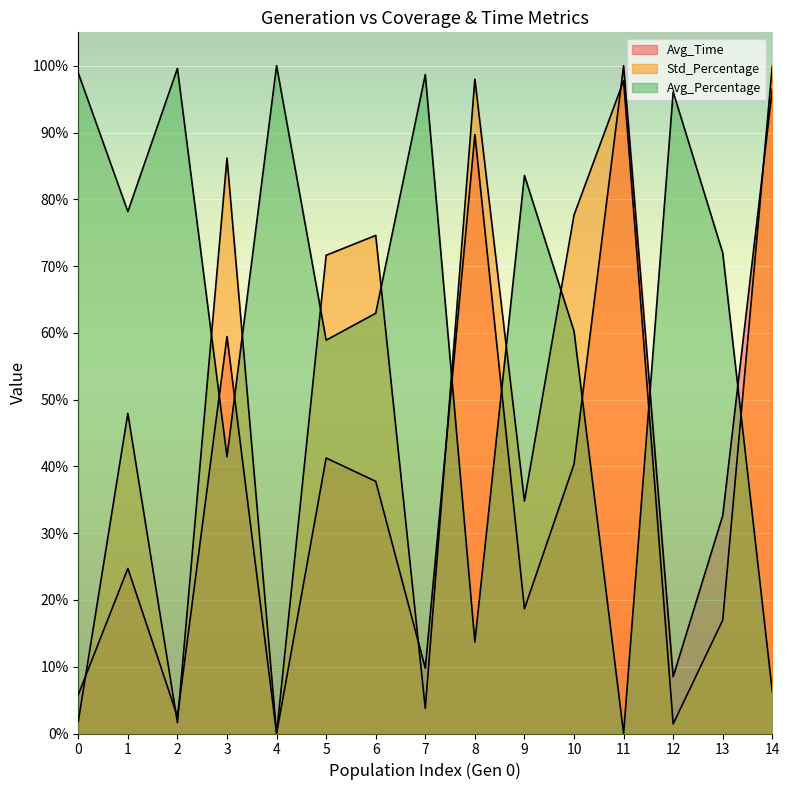

What value does the Avg_Percentage series have at 1?

78.2